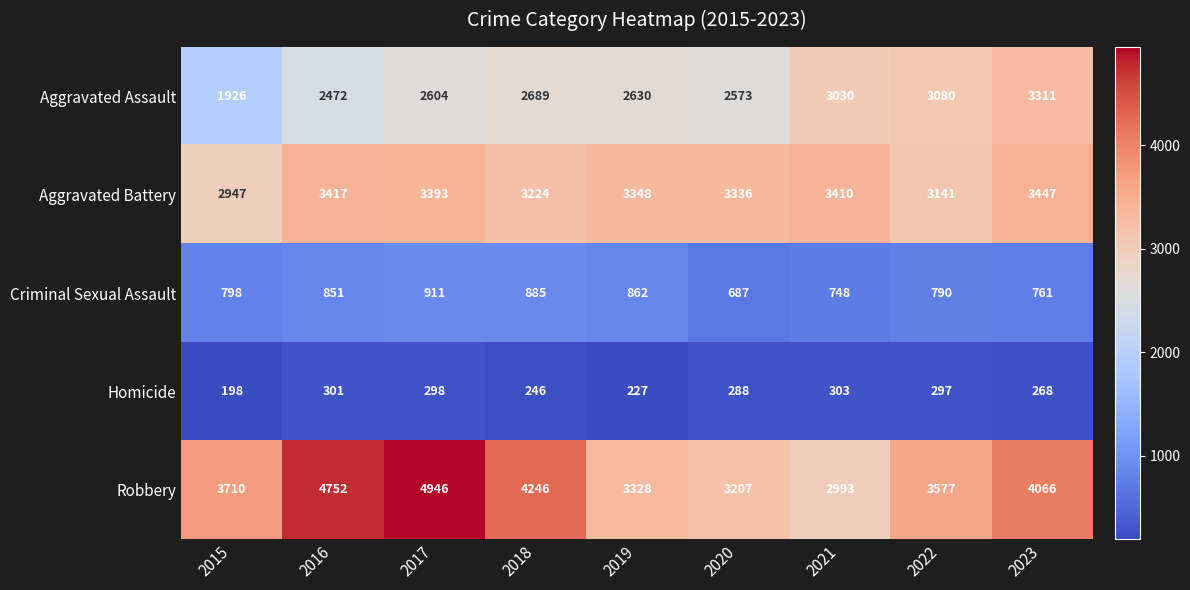

At how many categories does at least one series exceed 1852?

9